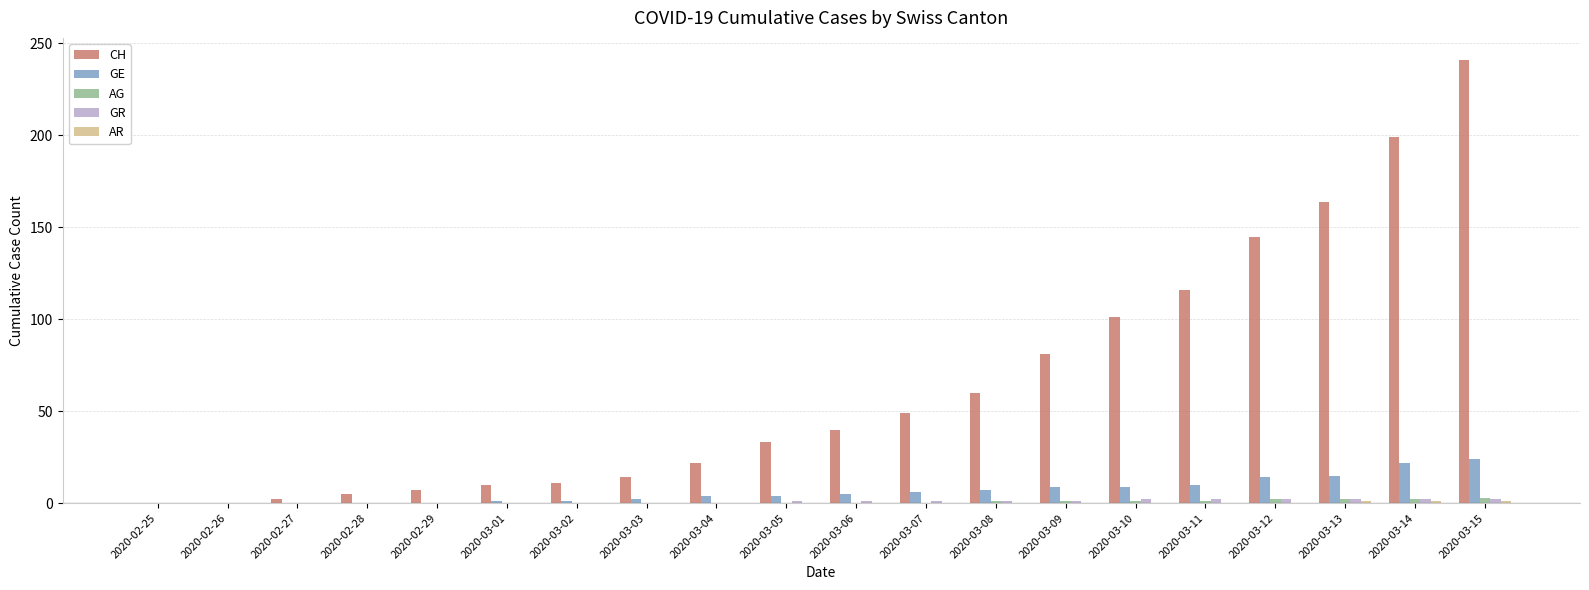

What is the maximum value shown in the chart?

241